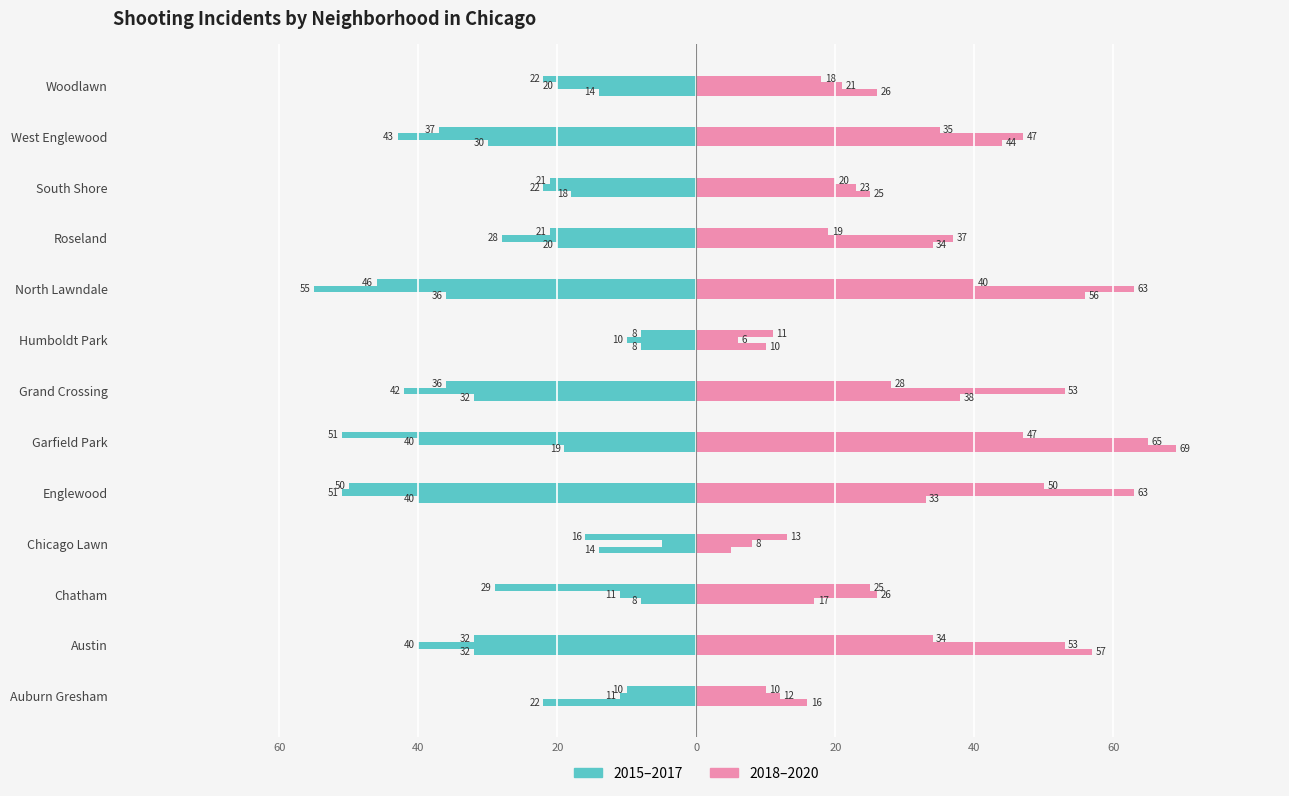

Which series has the largest range (max minus min)?

2018